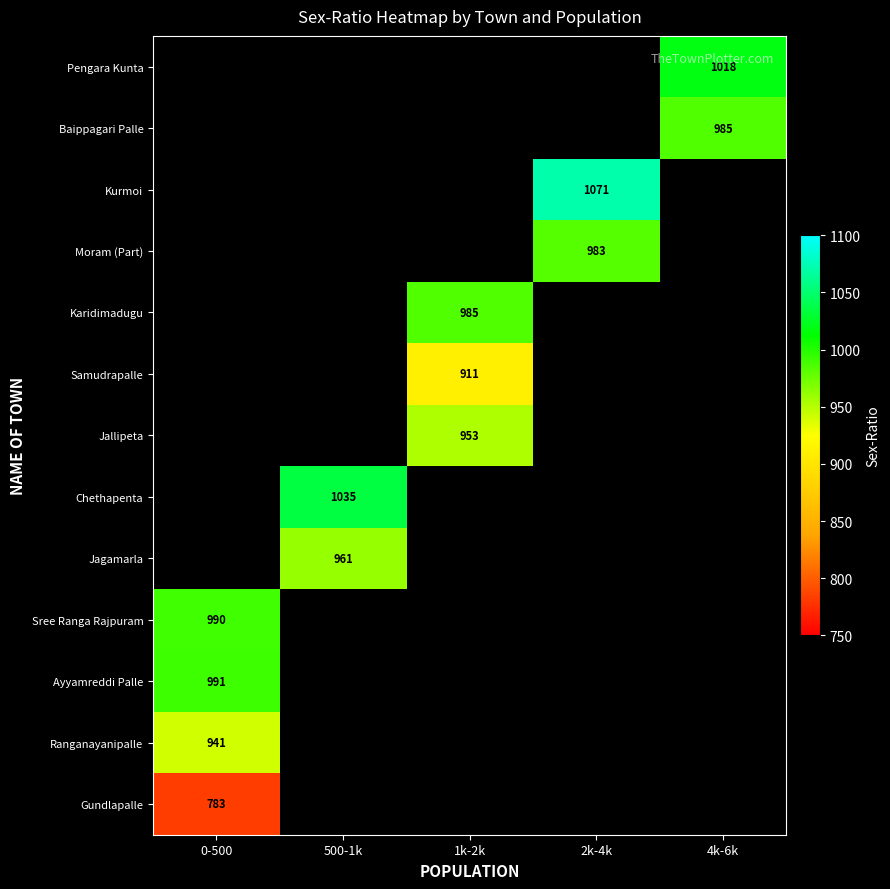

Is it true that Gundlapalle equals 1160 at 0-500?

False